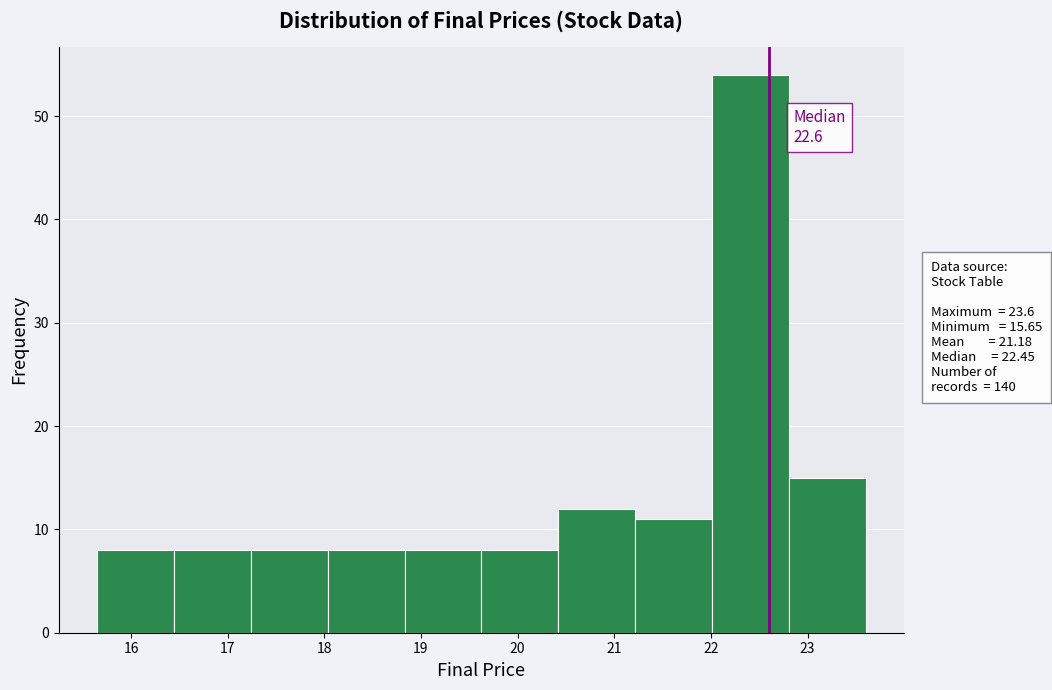

Which range on the x-axis has the tallest bar?

22.0 to 22.8